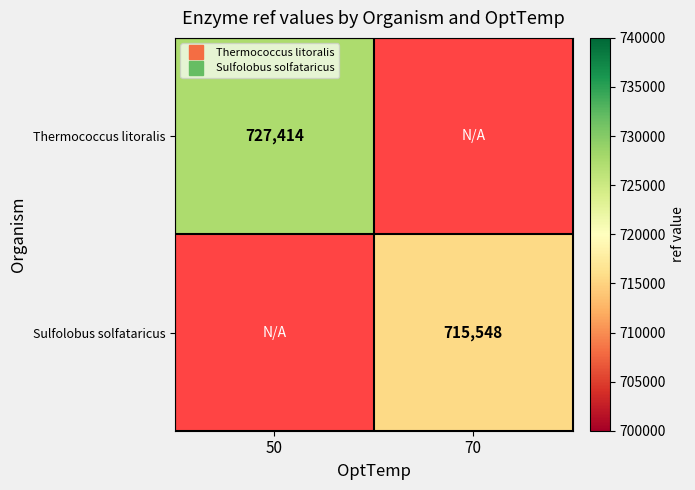

At which category does the chart reach its peak across all series?

50